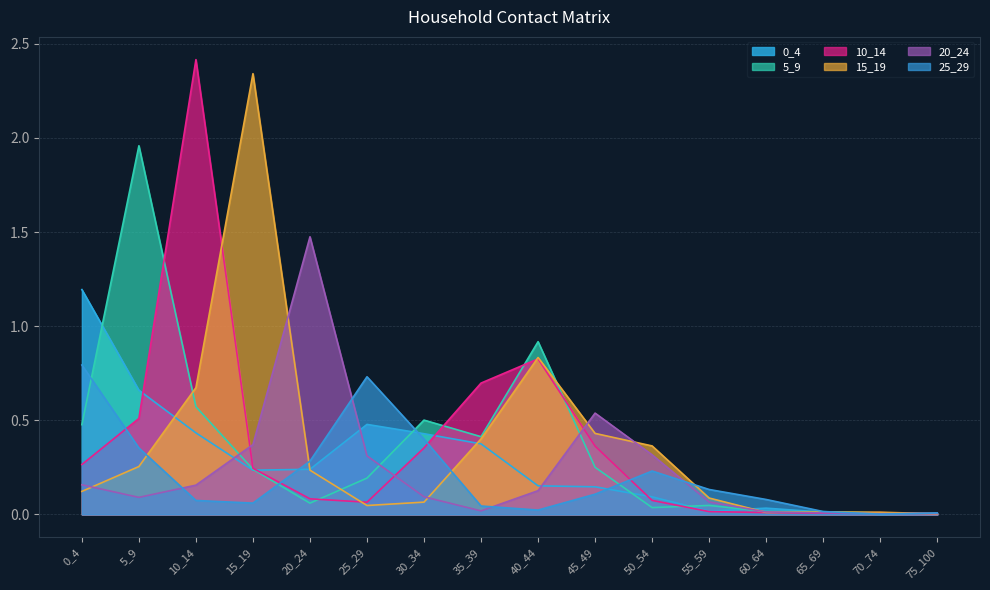

The 0_4 series shows 0.1 at 50_54. True or false?

True